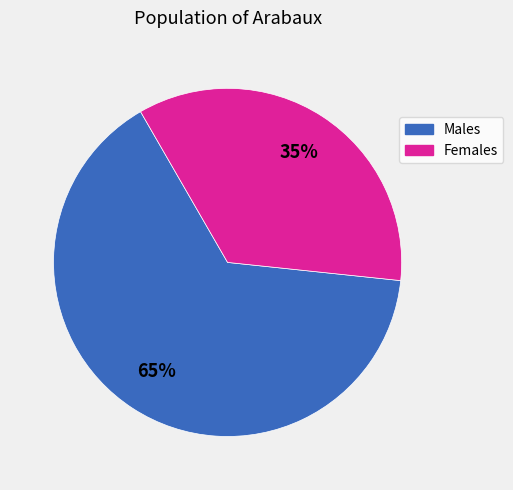

Is there any slice that represents more than half of the pie?

Yes